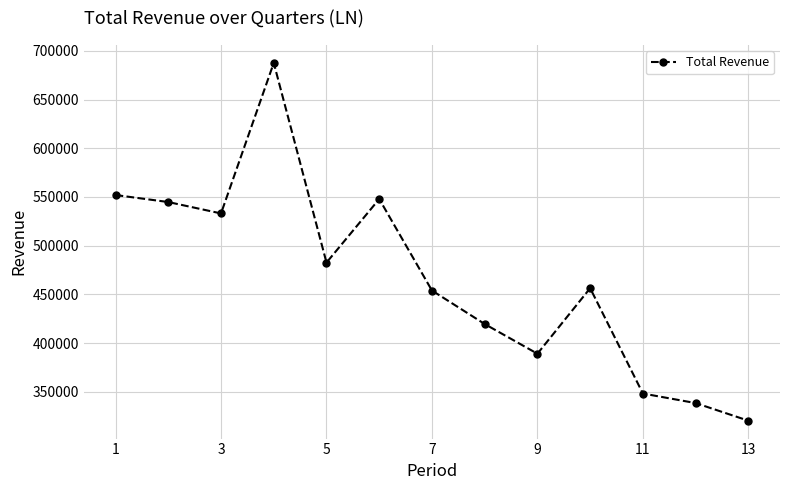

How many points are lower than both their immediate neighbors (excluding endpoints)?

3